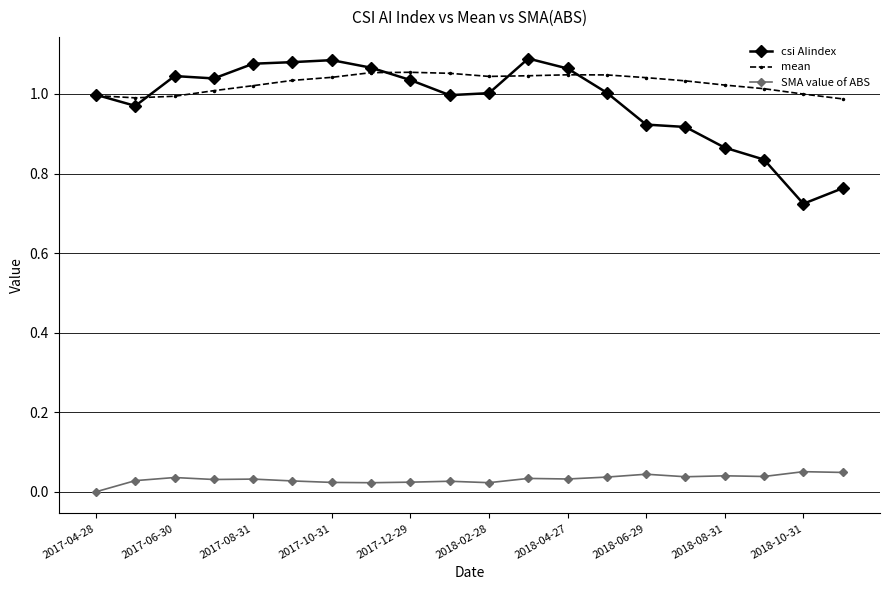

True or false: SMA value of ABS and csi AIindex cross at least once.

False